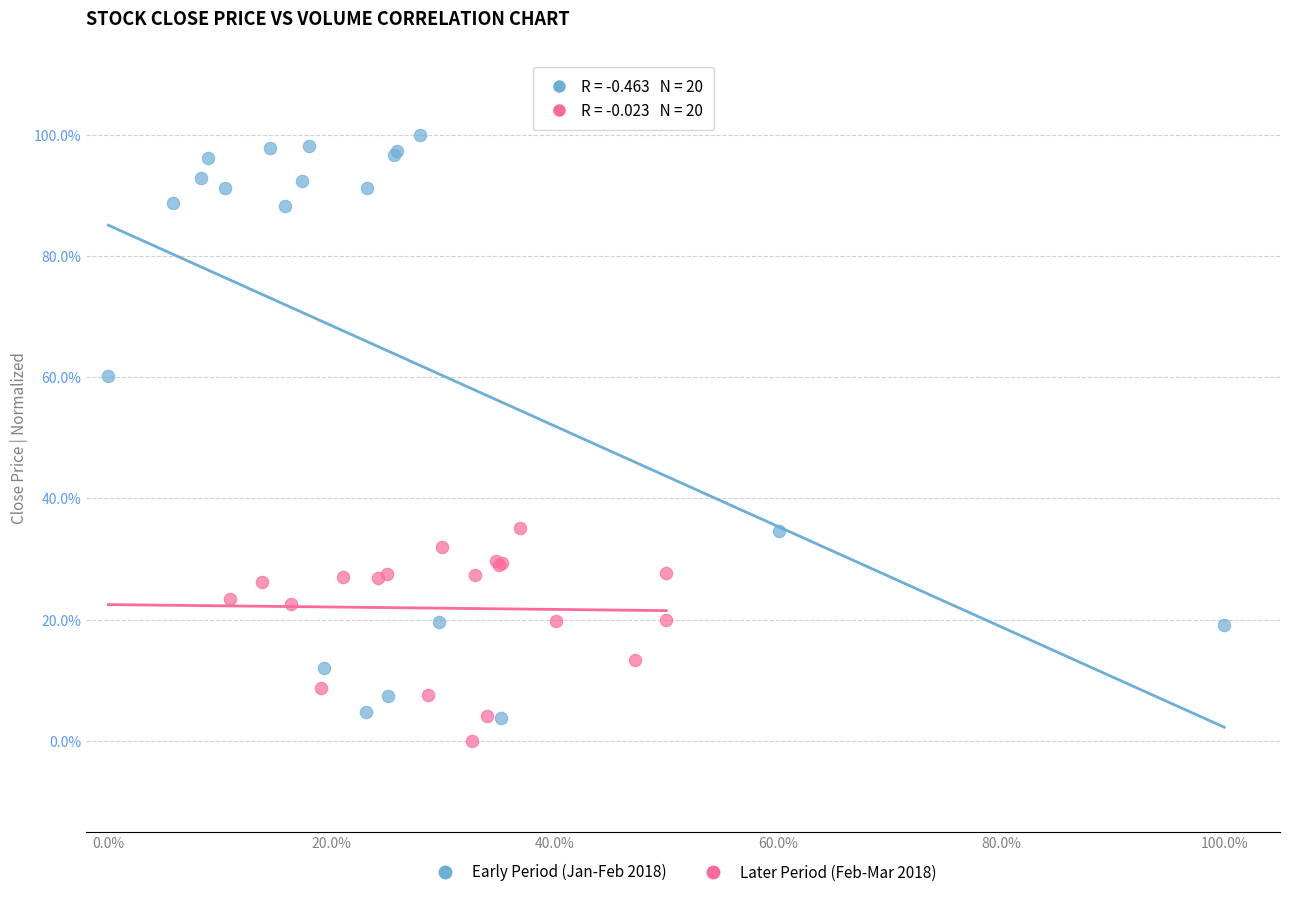

Which series has the largest Y range (max minus min)?

Early Period (Jan-Feb 2018)